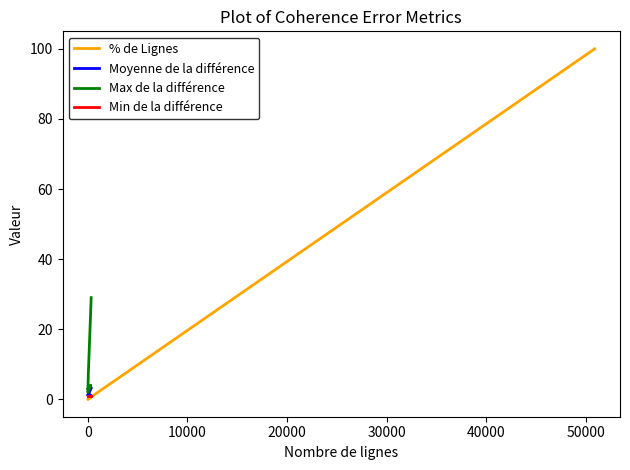

Does the chart display data point markers on the line(s)?

No